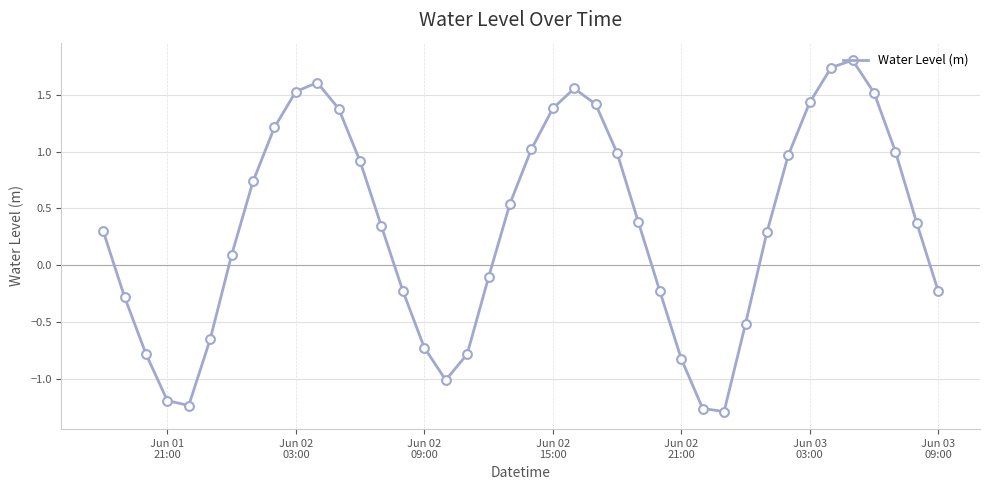

What is the difference between the maximum and minimum values?

3.1